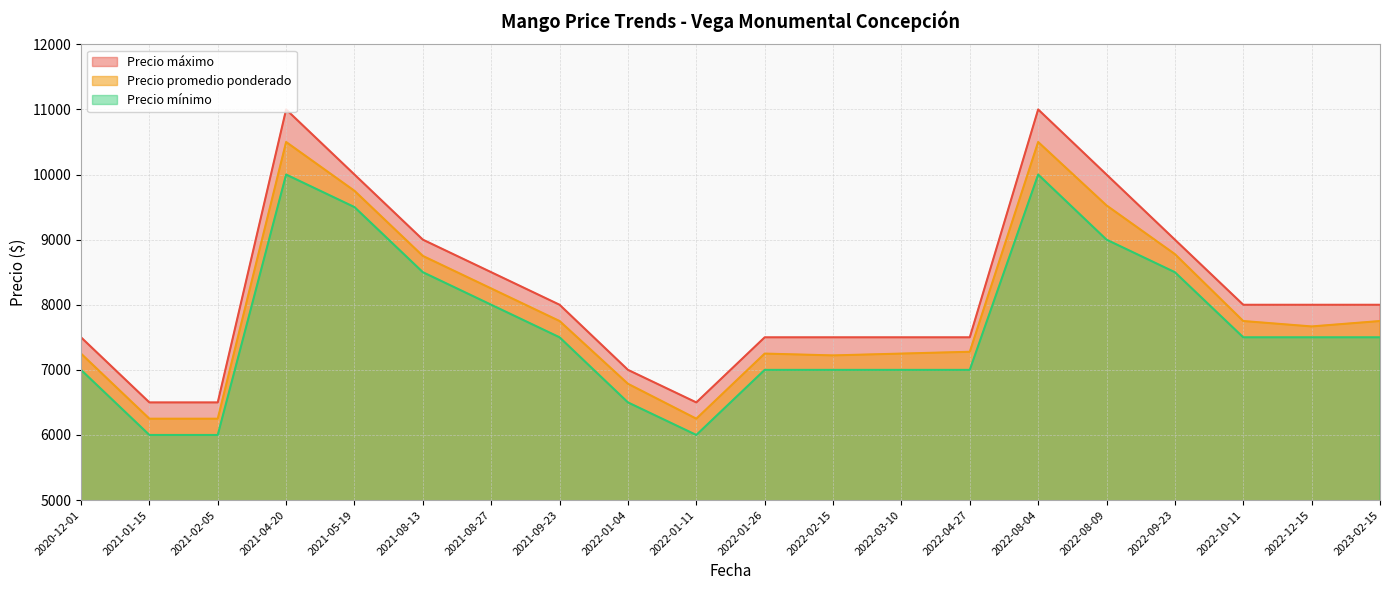

At which label is Precio promedio ponderado closest to 8375?

2021-08-27